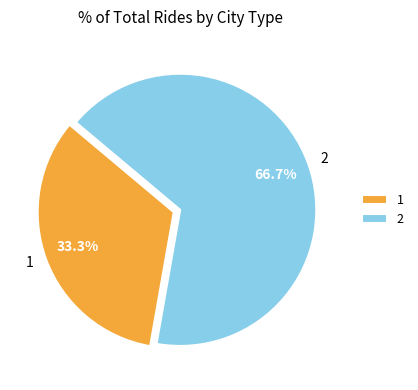

Which category accounts for the majority?

2